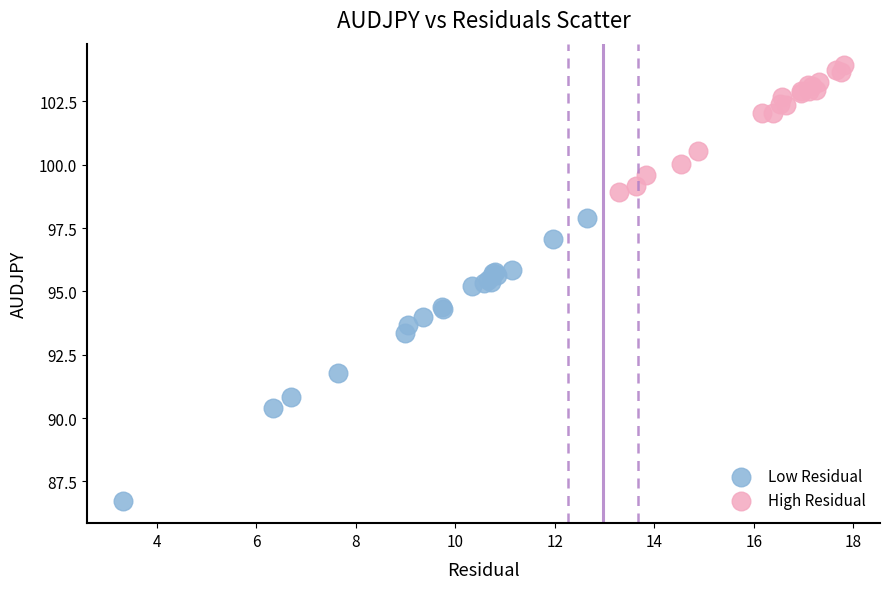

Which series reaches the minimum Y coordinate?

Low Residual